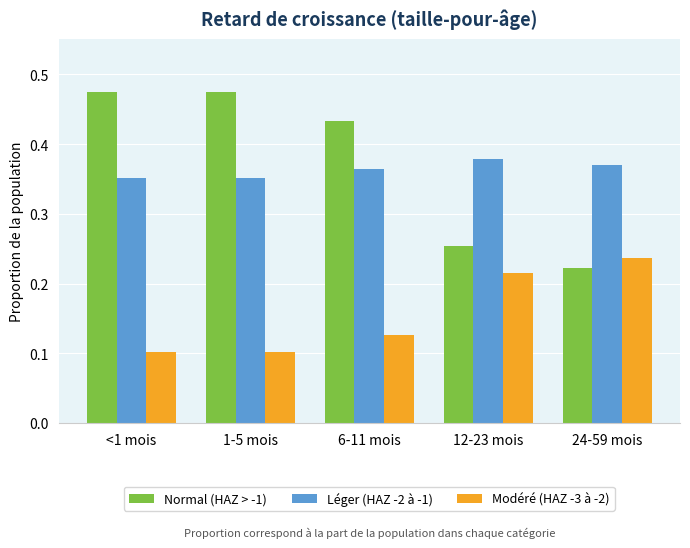

The Normal (HAZ > -1) series shows 0.1 at 12-23 mois. True or false?

False